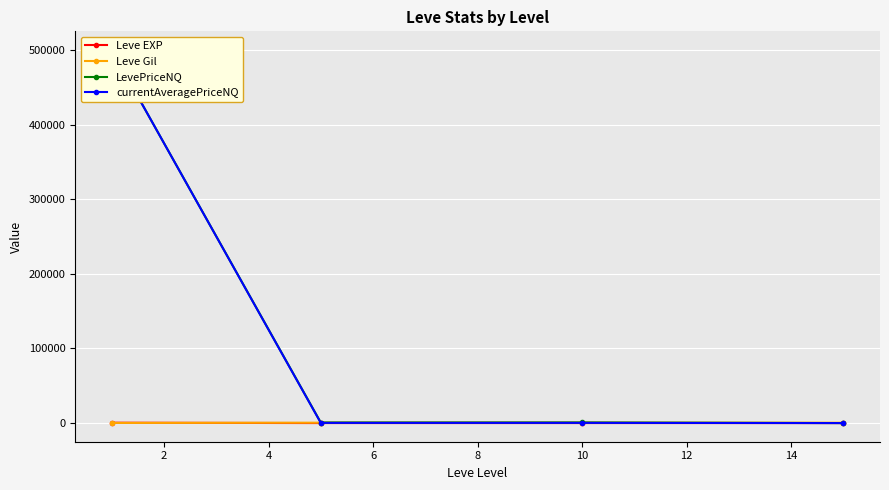

At how many categories does at least one series exceed 279976?

1